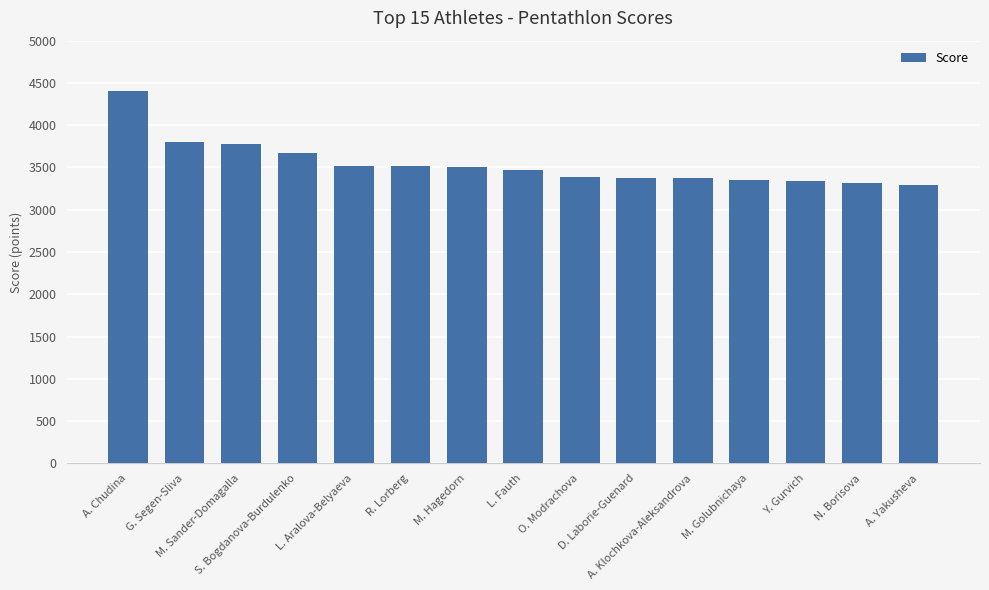

What is the maximum value shown in the chart?

4407